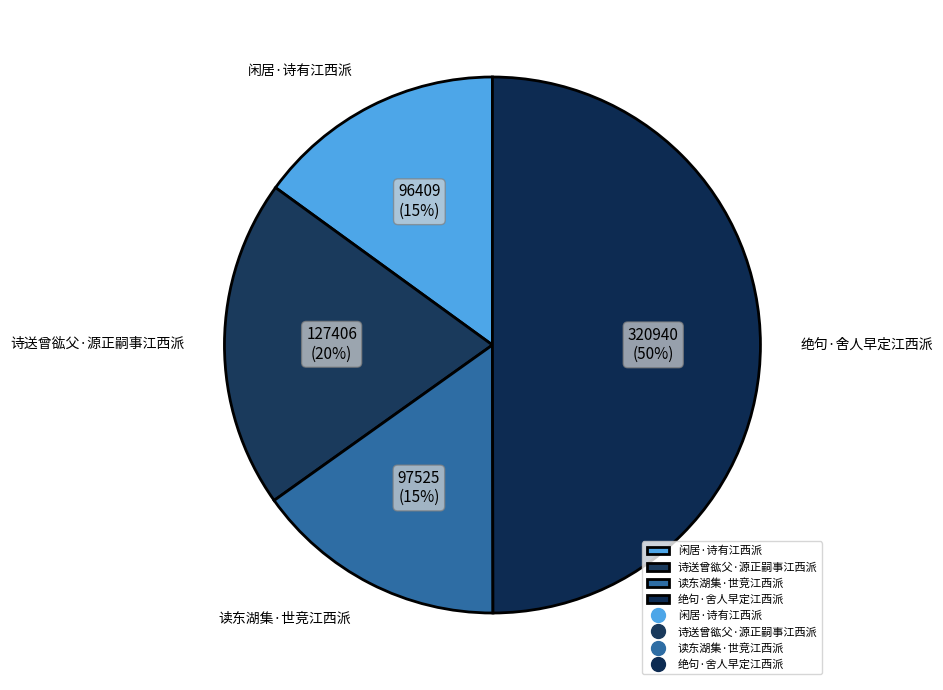

To the nearest percent, what is the average slice percentage?

25%